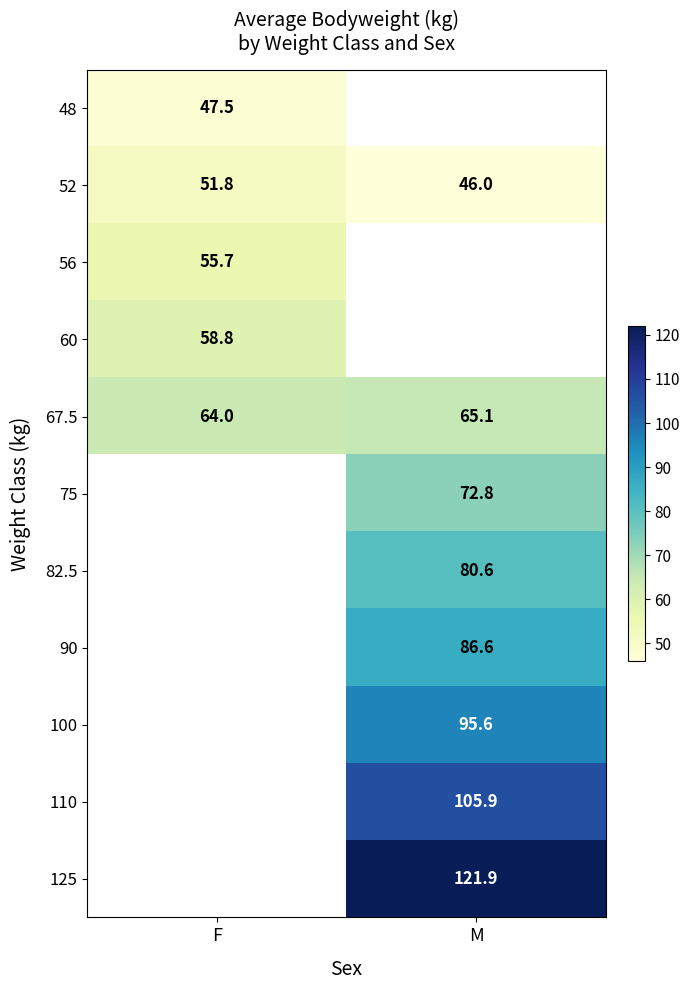

True or false: 52 has a value of 51.8 at F.

True